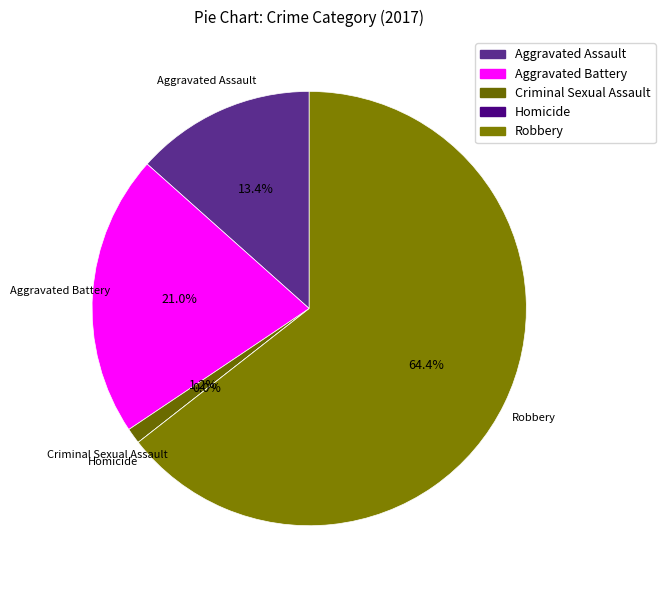

To the nearest percent, what portion does Robbery represent?

64%